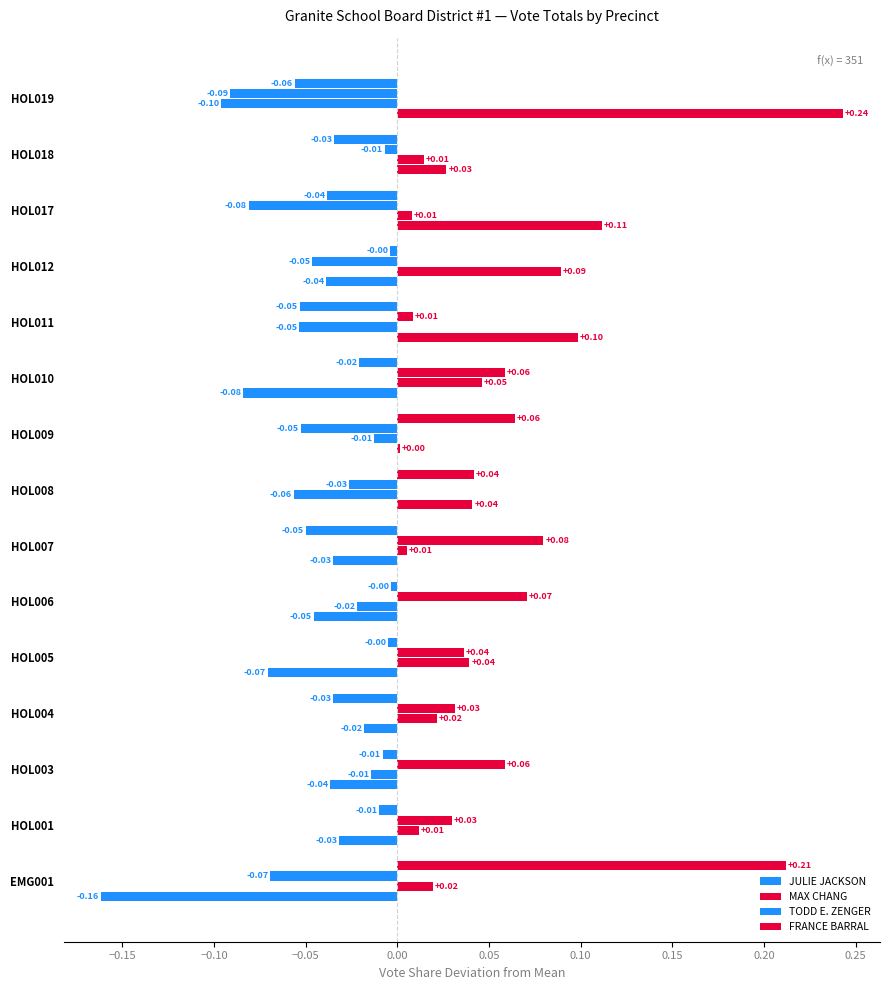

How many data points in FRANCE BARRAL are less than 0?

12